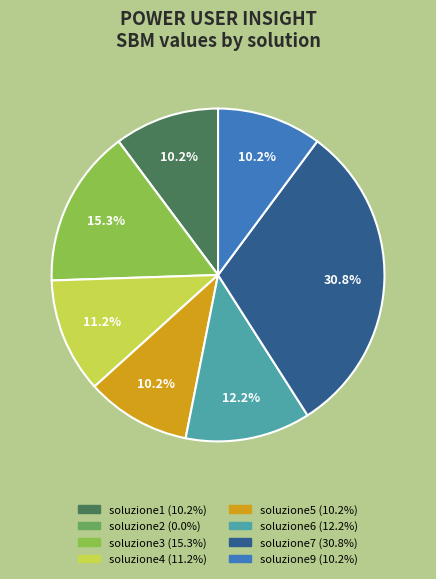

Does any single category account for the majority?

No